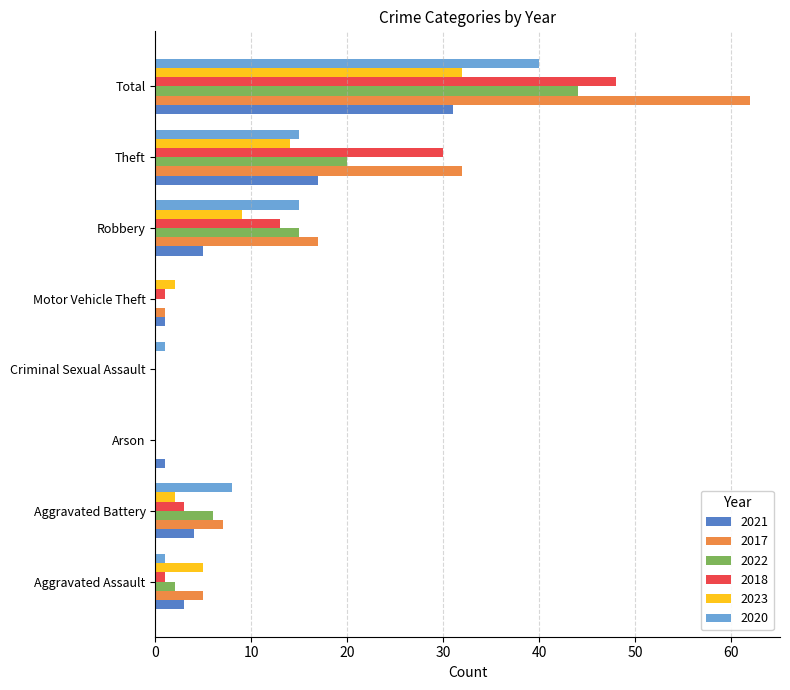

Which series changed the most between Aggravated Battery and Total?

2017